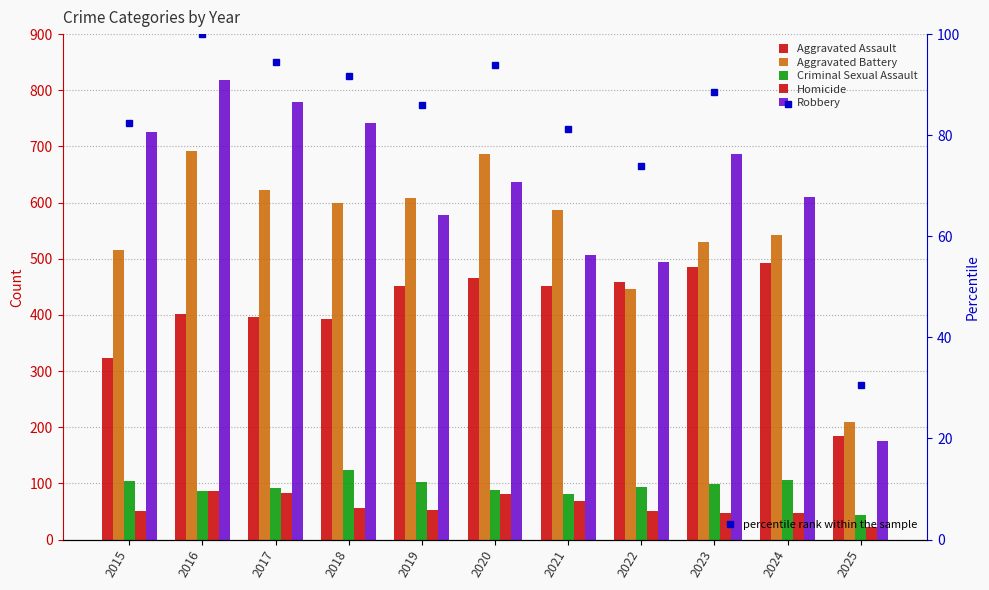

Where does the Homicide series first go above 53?

2016